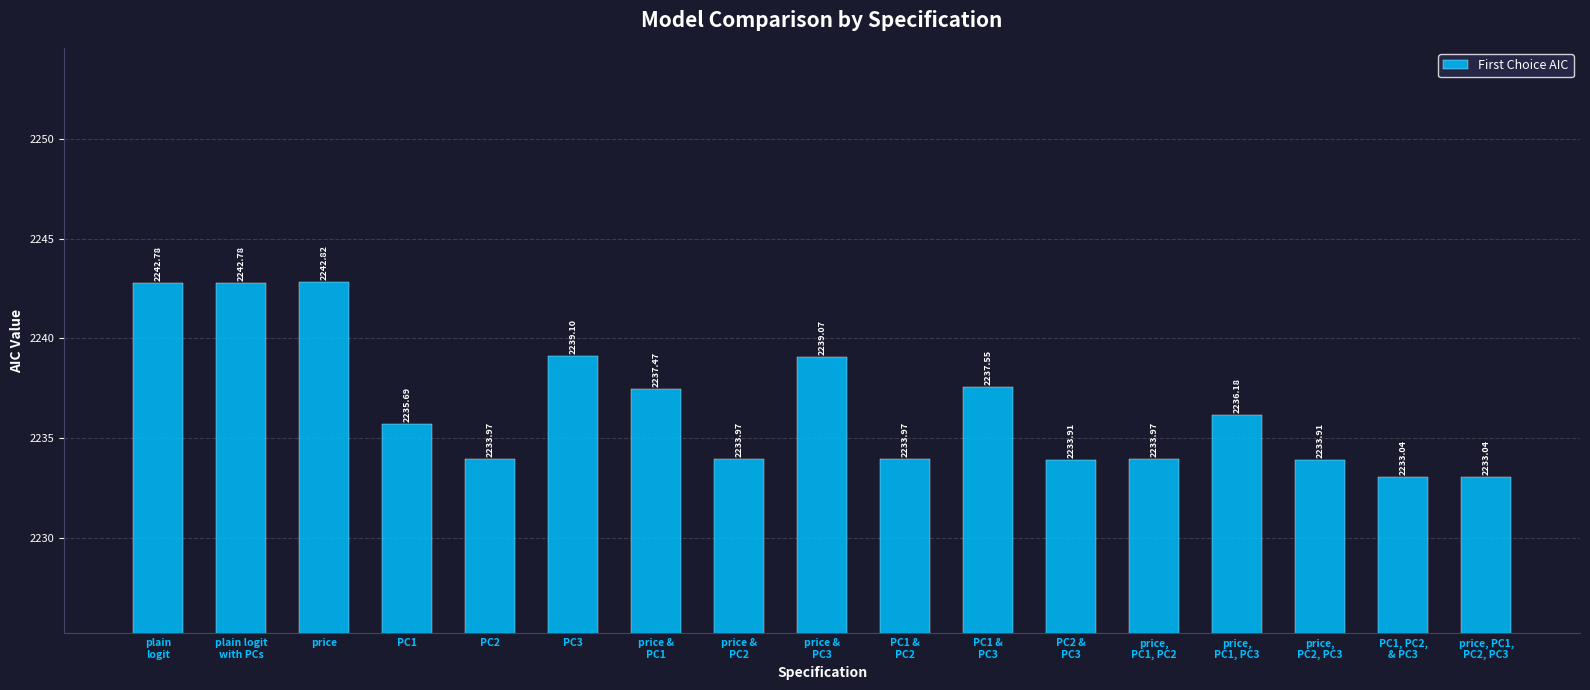

At which category does the chart reach its peak across all series?

price